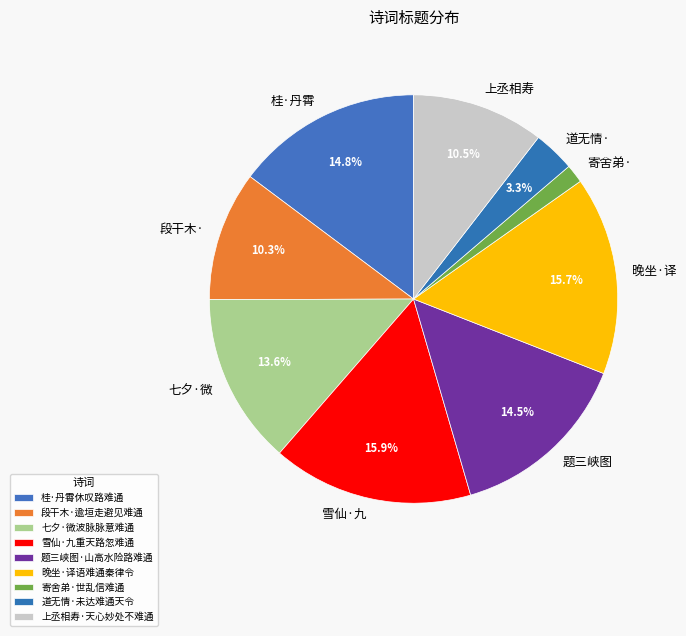

What percentage is the 晚坐·译语难通秦律令 slice, to the nearest percent?

16%